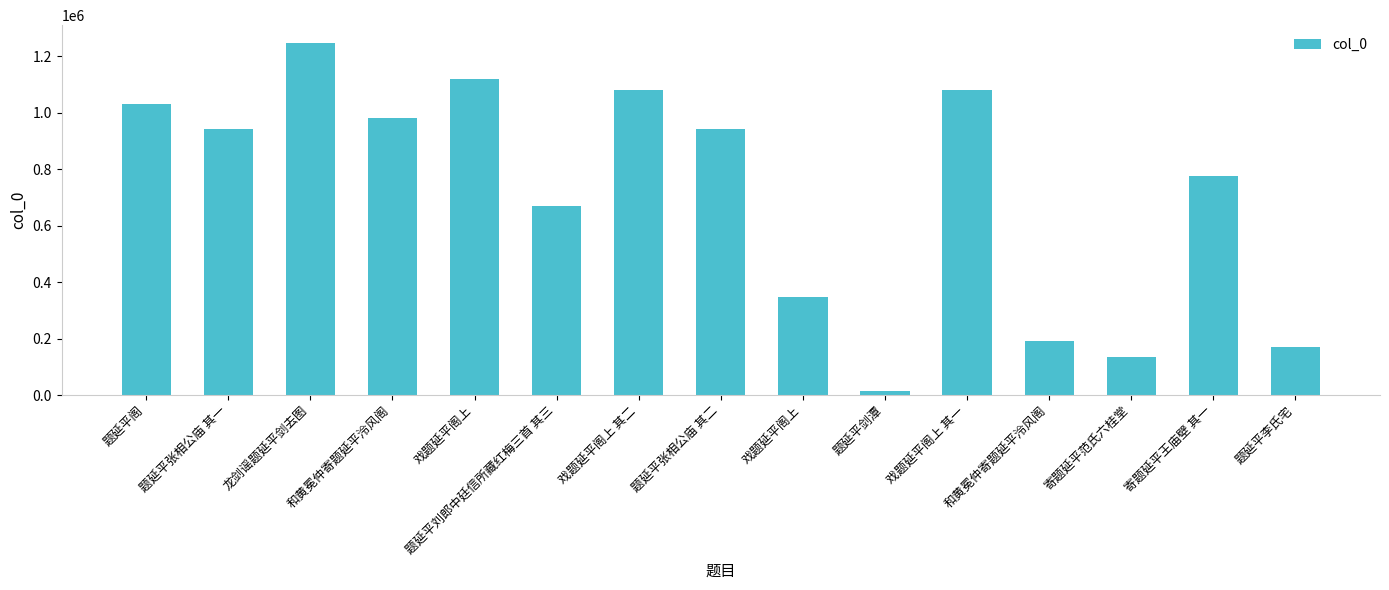

Rank the categories by value from lowest to highest.

题延平剑潭, 寄题延平范氏六桂堂, 题延平李氏宅, 和黄冕仲寄题延平泠风阁, 戏题延平阁上, 题延平刘郎中廷信所藏红梅三首 其三, 寄题延平王庙壁 其一, 题延平张相公庙 其一, 题延平张相公庙 其二, 和黄冕仲寄题延平泠风阁, 题延平阁, 戏题延平阁上 其一, 戏题延平阁上 其二, 戏题延平阁上, 龙剑谣题延平剑去图